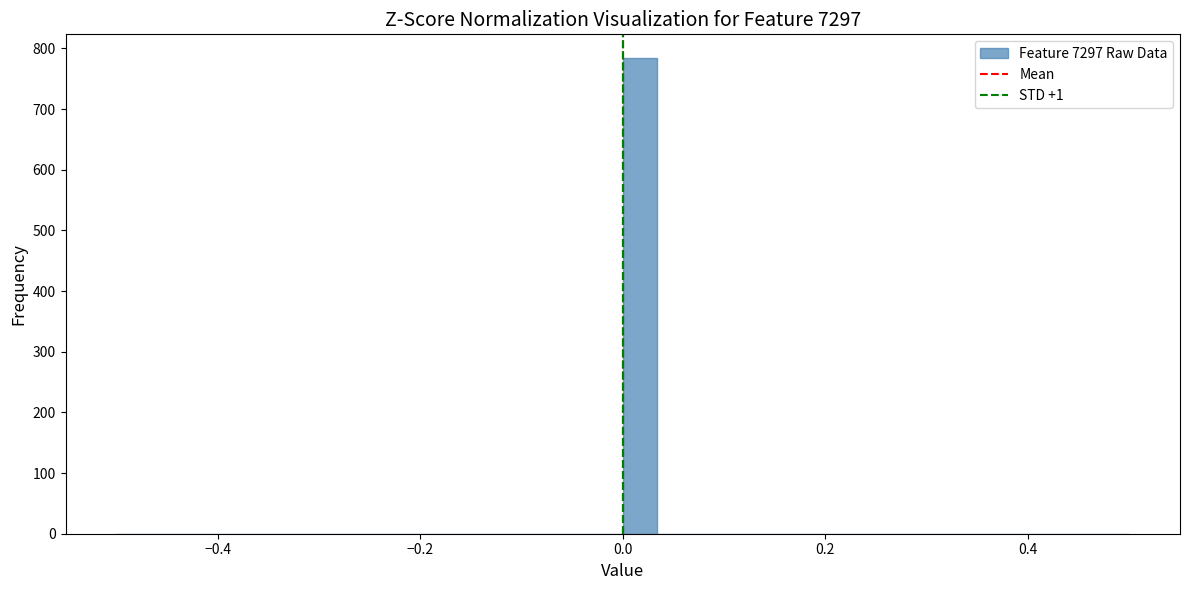

Around what value on the x-axis is the tallest bar? Give the approximate position of its centre, as read against the axis.

0.02